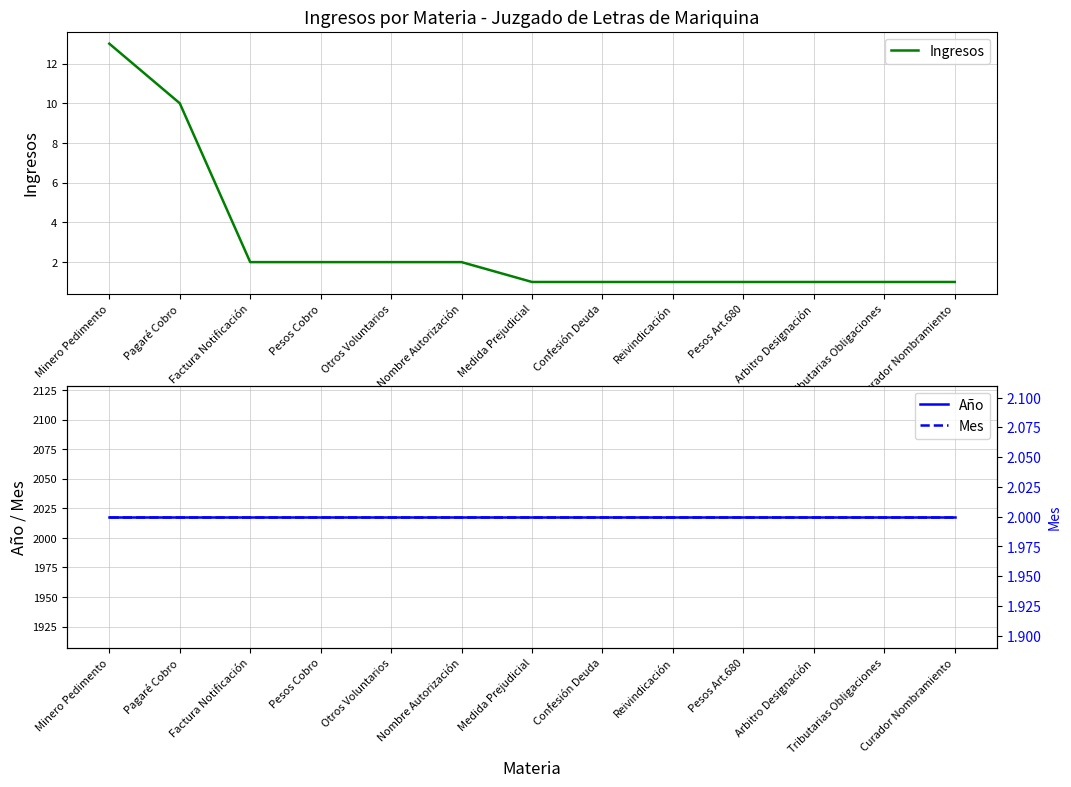

Which category has the lowest value in the Mes series?

Minero Pedimento